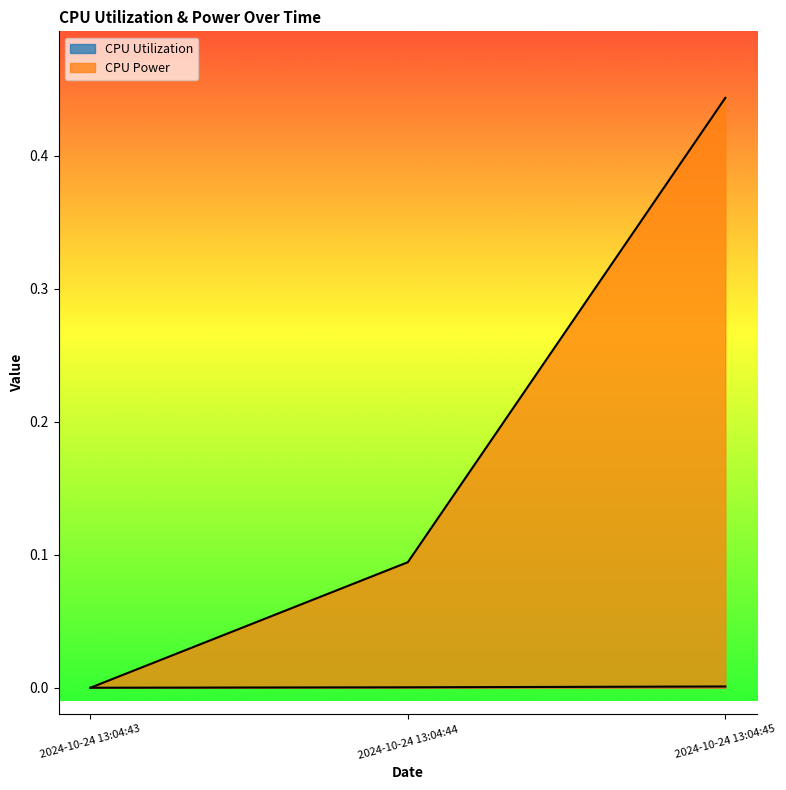

True or false: CPU Utilization has a value of 0.0 at 2024-10-24 13:04:43.

False